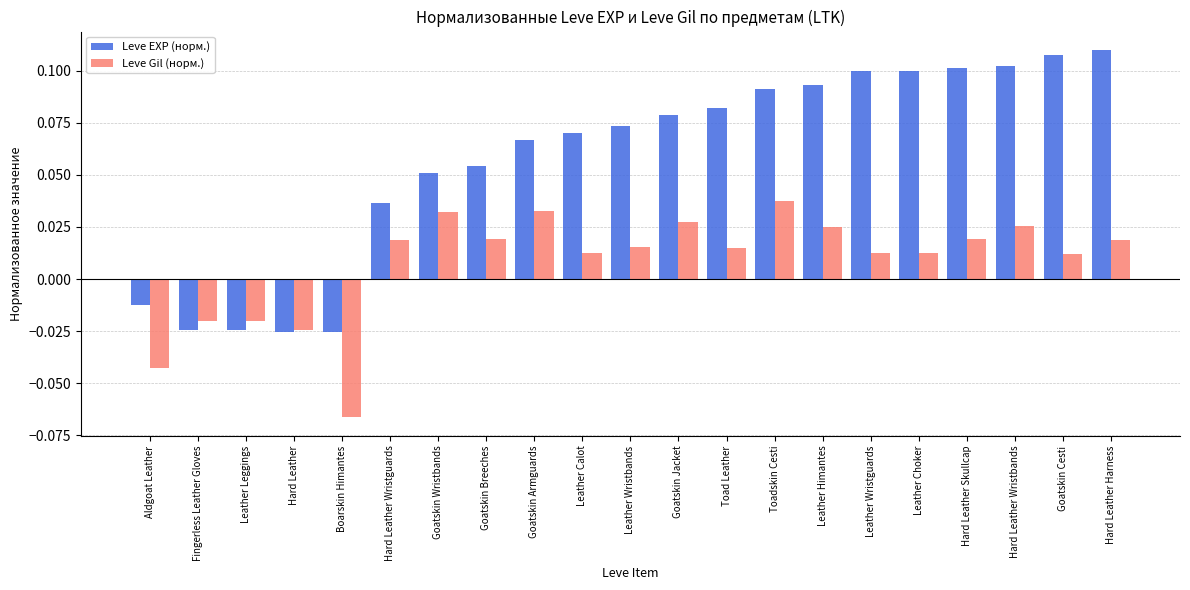

Which category has the lowest value in the Leve Gil (норм.) series?

Boarskin Himantes